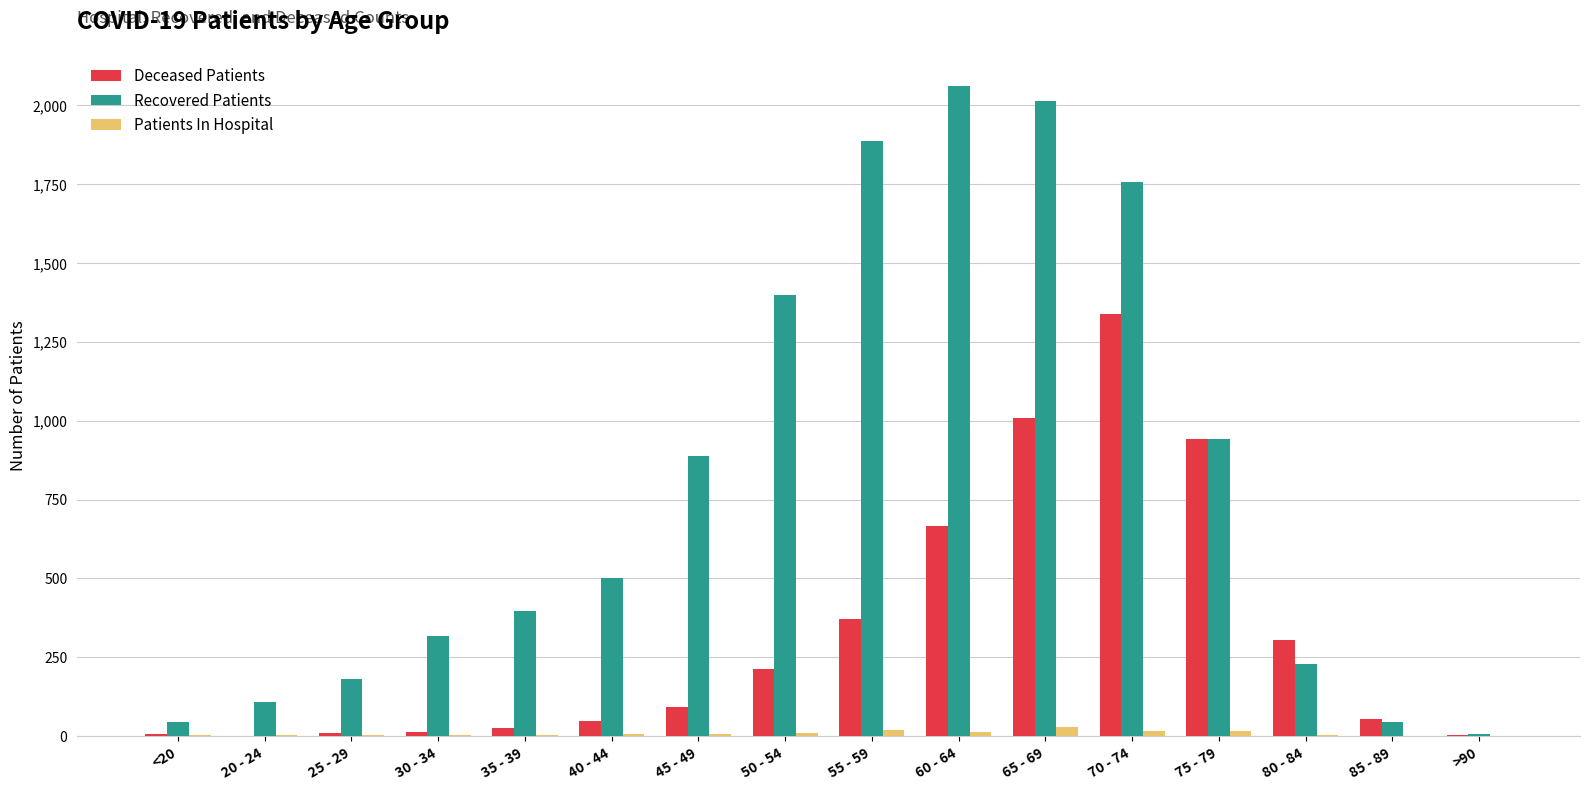

The Deceased Patients series shows 873 at 70 - 74. True or false?

False